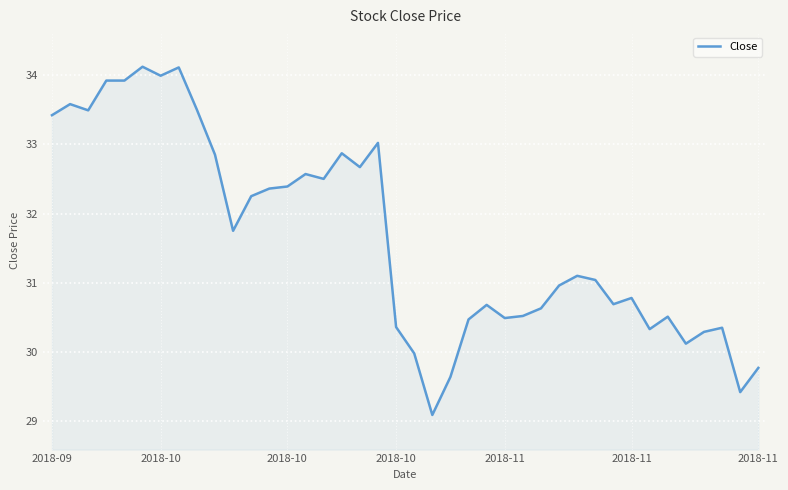

What is the difference between the maximum and minimum values?

5.0